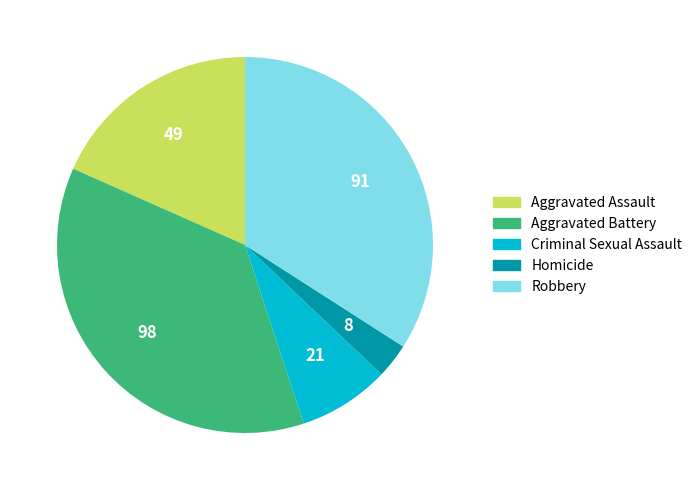

Is the sum of Homicide and Aggravated Assault greater than half?

No